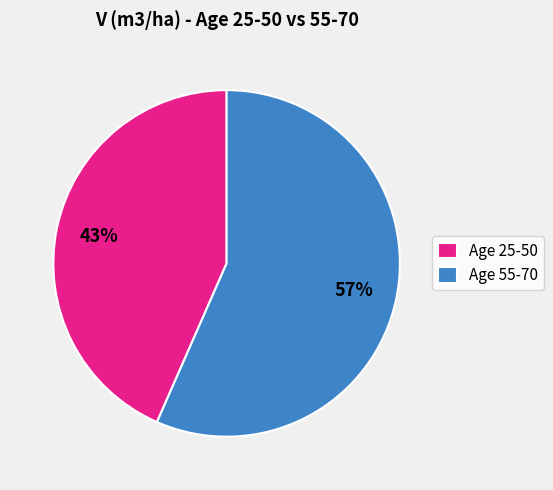

Rank the categories by value from lowest to highest.

Age 25-50, Age 55-70